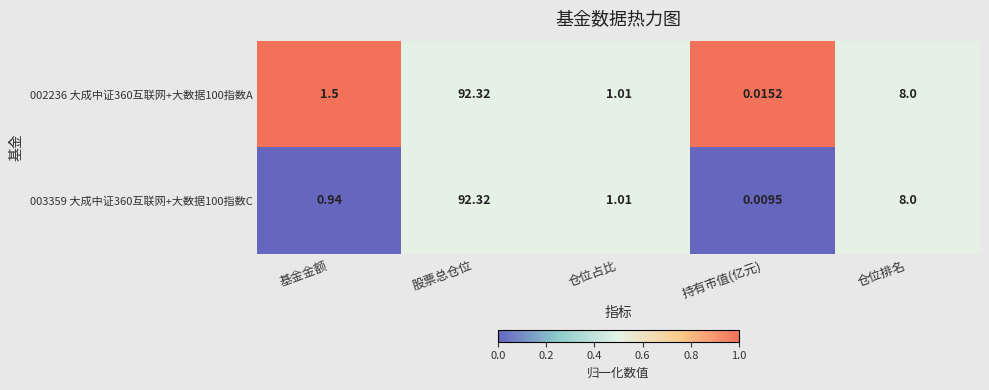

Where does the 003359 大成中证360互联网+大数据100指数C series first go above 1?

股票总仓位